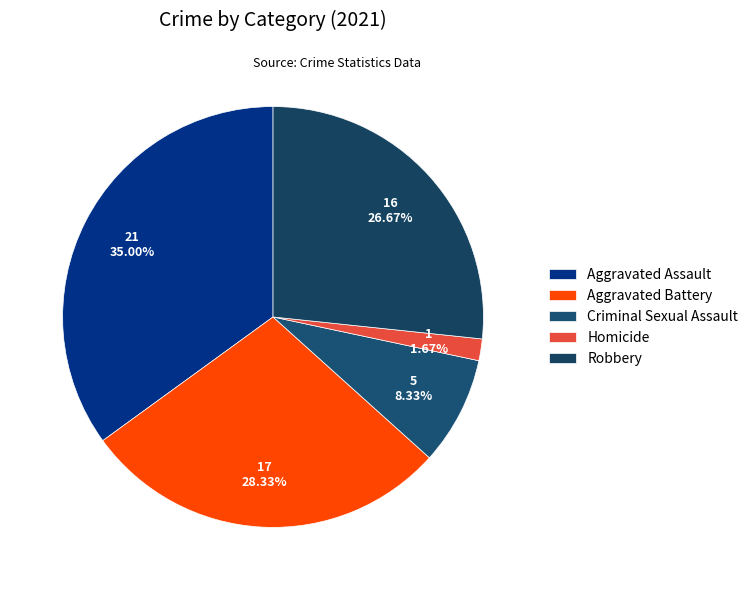

Count the number of slices in the pie.

5